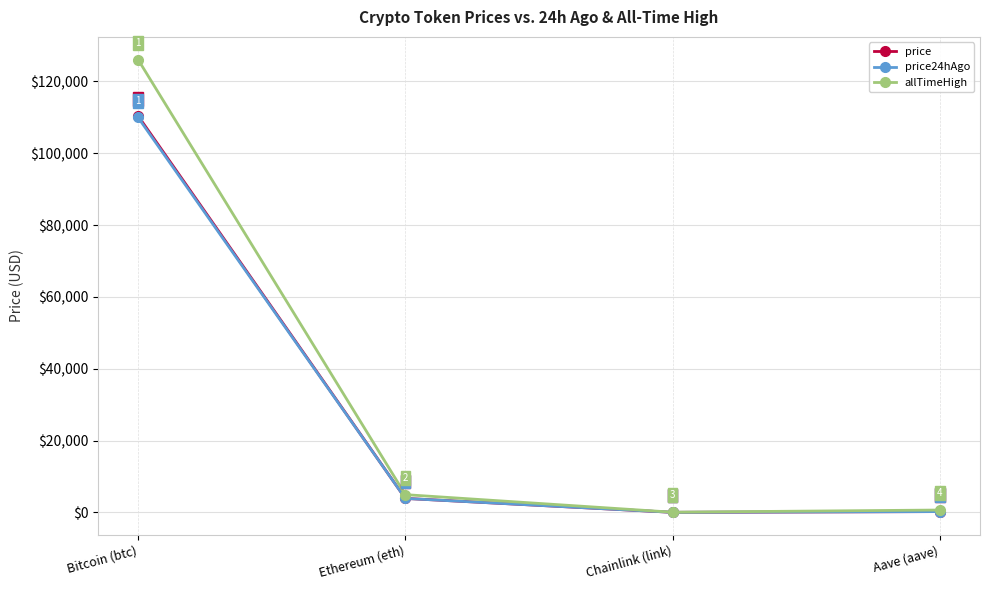

True or false: price24hAgo and allTimeHigh cross at least once.

False